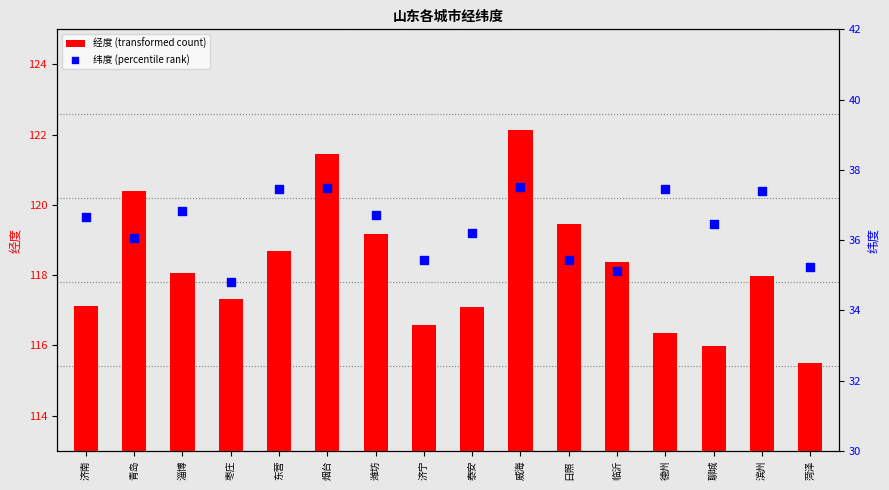

Which series contains the lowest Y value?

纬度 (percentile rank)